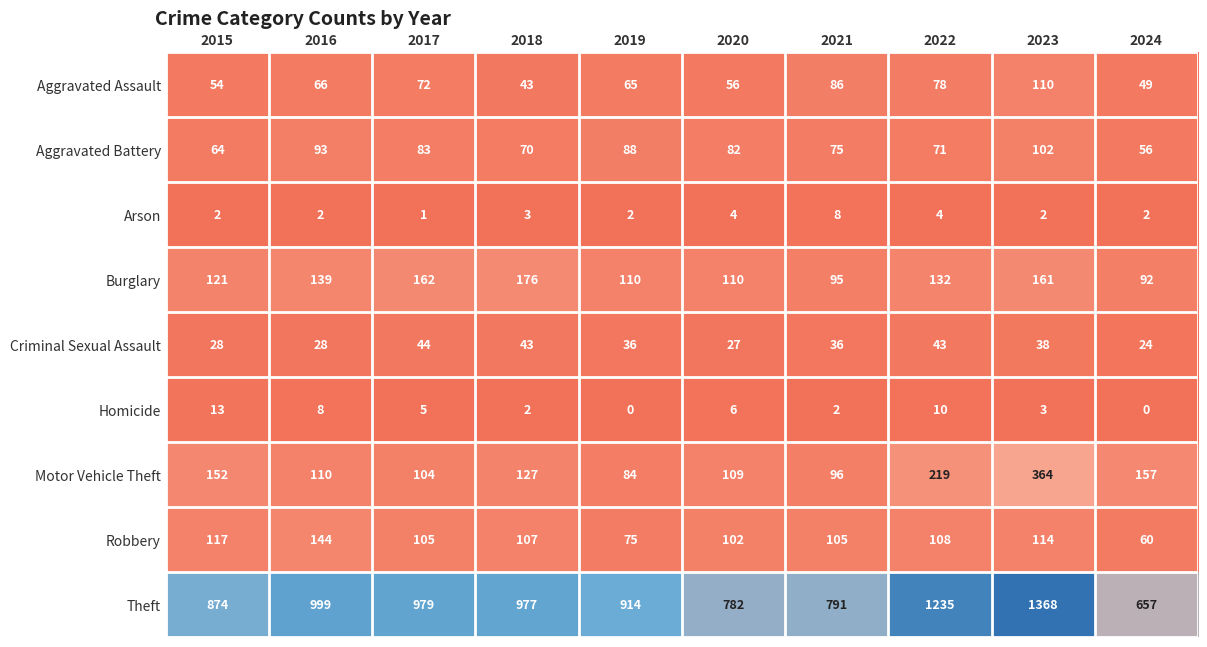

What is the average value of the Theft series?

958